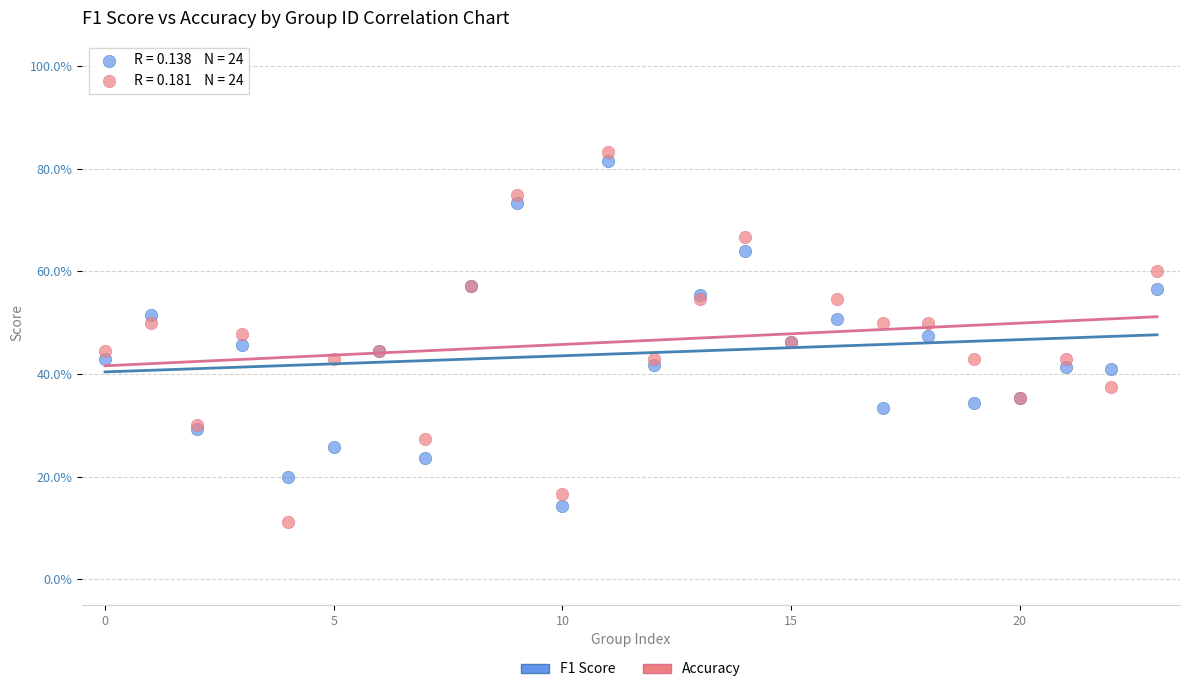

What are all the series names shown in the legend?

F1 Score, Accuracy